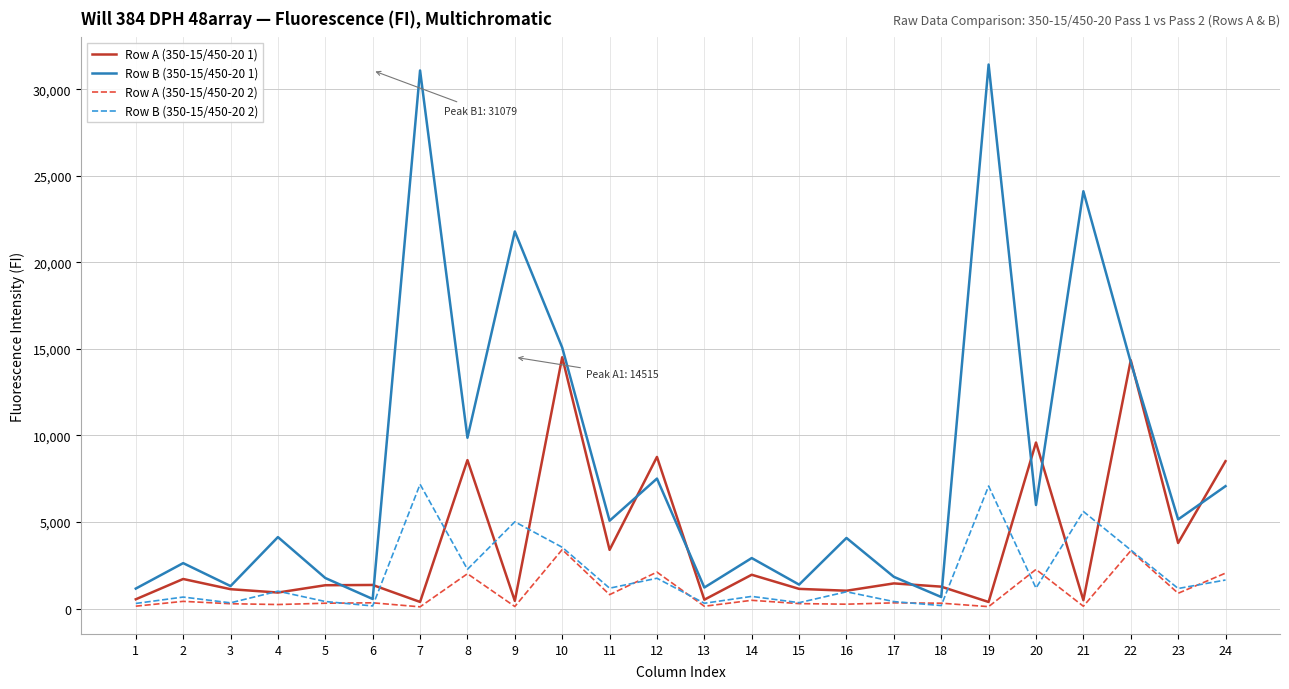

What is the greatest value displayed?

31423